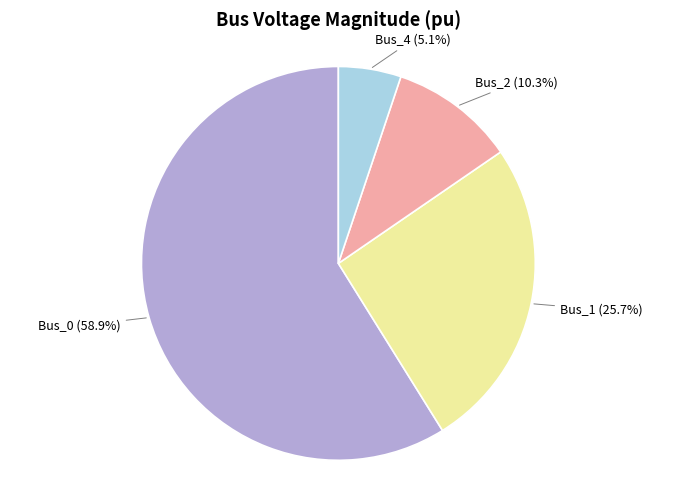

To the nearest percent, what percentage of the pie is Bus_4?

5%